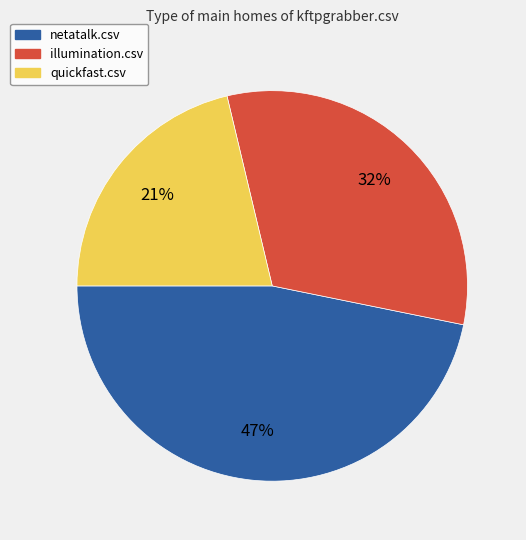

Does netatalk.csv represent more than half of the total?

No